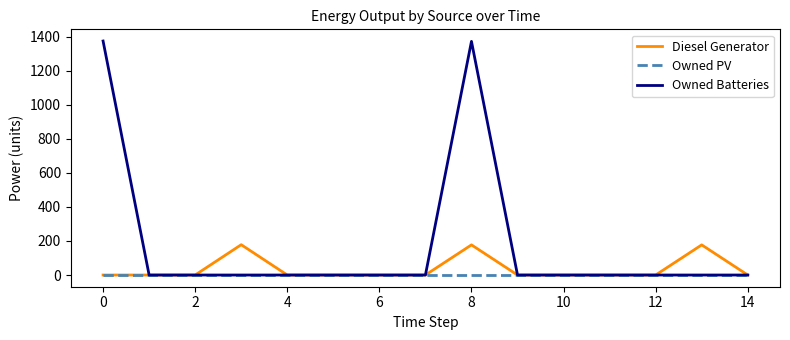

Which series has the widest spread of values?

Owned Batteries